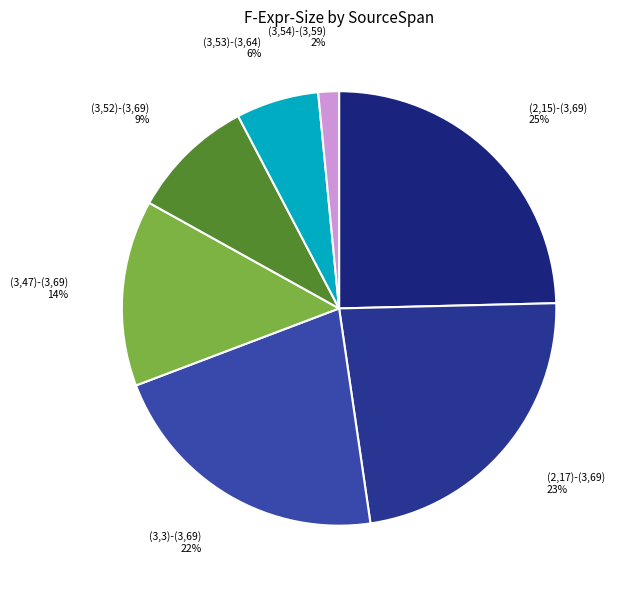

What percentage is the (3,3)-(3,69) slice, to the nearest percent?

22%